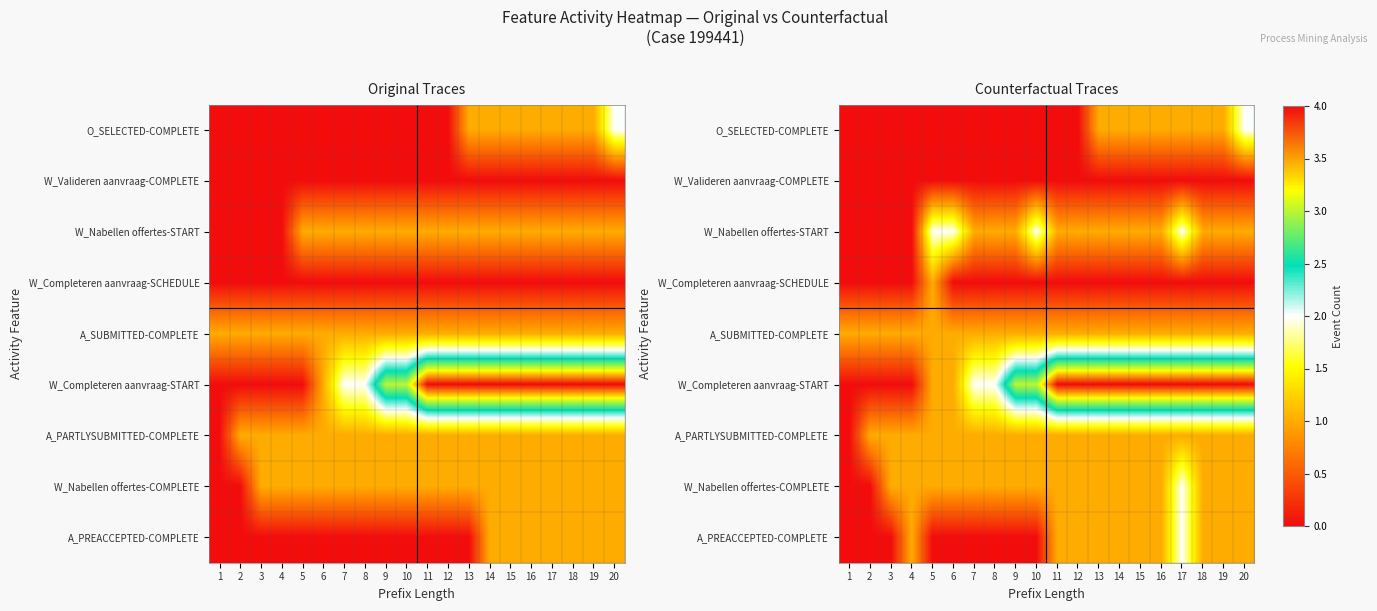

Is it true that A_SUBMITTED-COMPLETE equals 1 at 1?

True